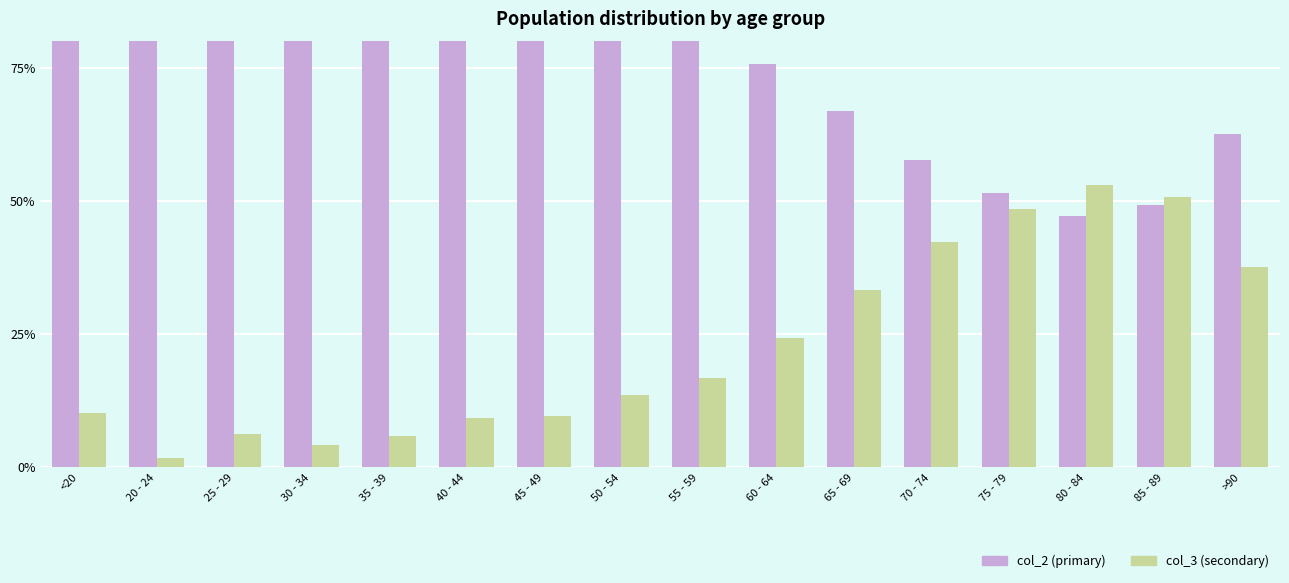

Where does the col_2 (owner-like) series first go above 86?

<20